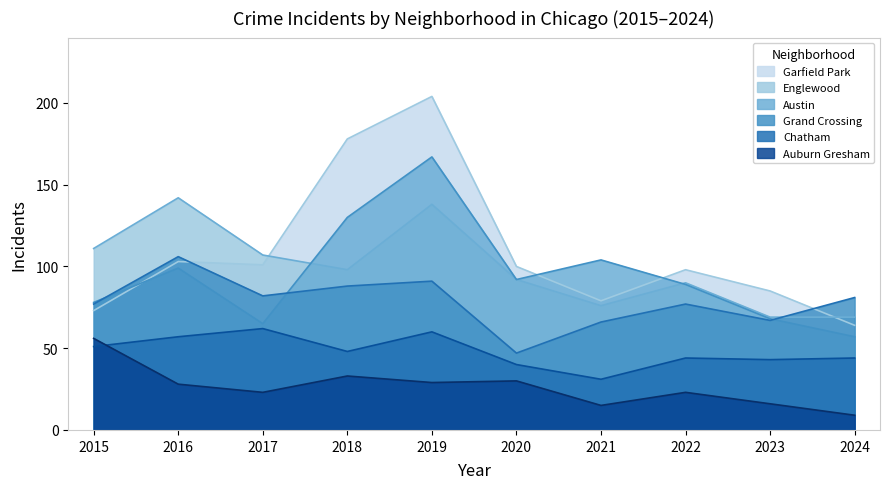

List the labels in order of Chatham value, largest first.

2017, 2019, 2016, 2015, 2018, 2022, 2024, 2023, 2020, 2021